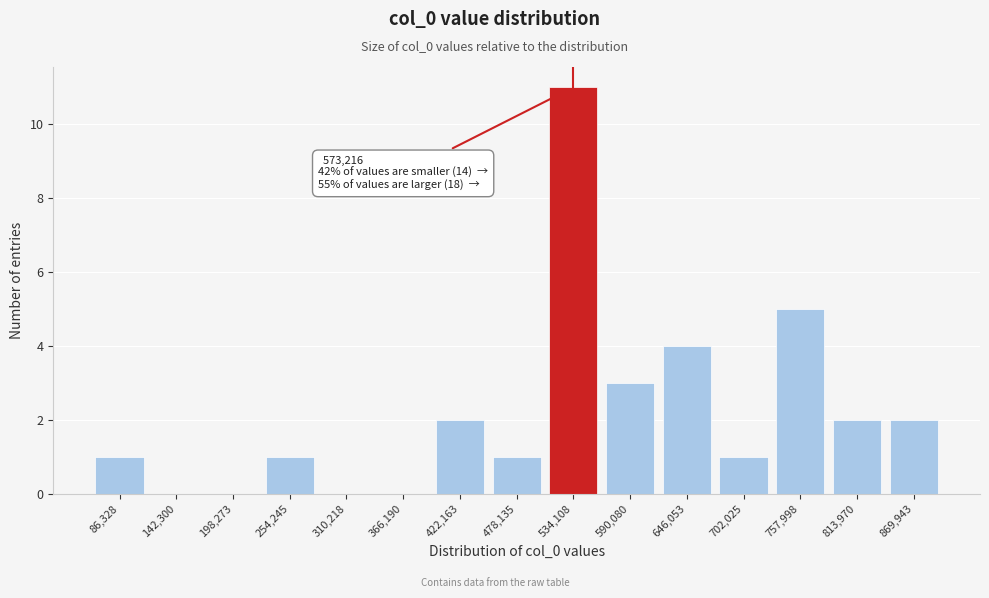

Reading left to right, list all the values displayed in this chart.

86,328=1	142,300=0	198,273=0	254,245=1	310,218=0	366,190=0	422,163=2	478,135=1	534,108=11	590,080=3	646,053=4	702,025=1	757,998=5	813,970=2	869,943=2